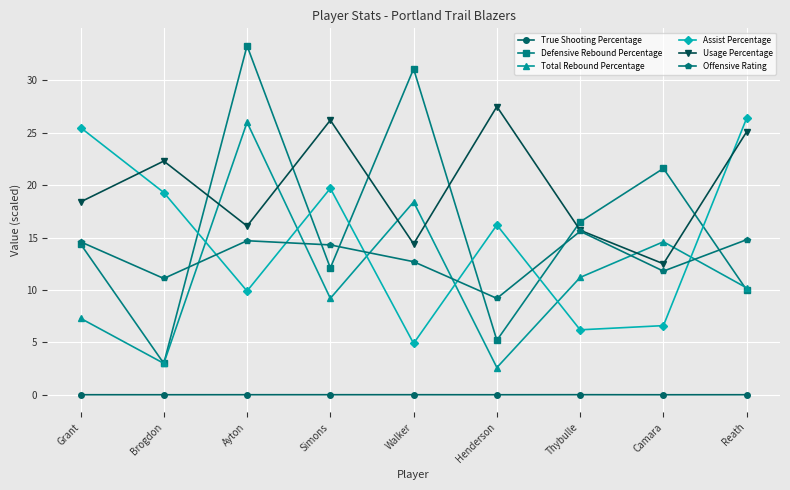

What is the sum of the Usage Percentage values at Reath and Walker?

39.5